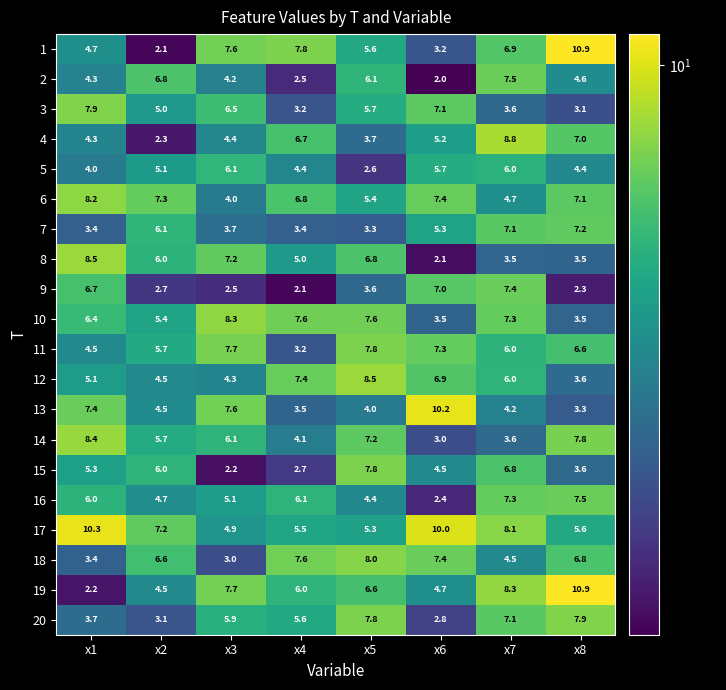

Between x1 and x2, which series saw the biggest shift?

9